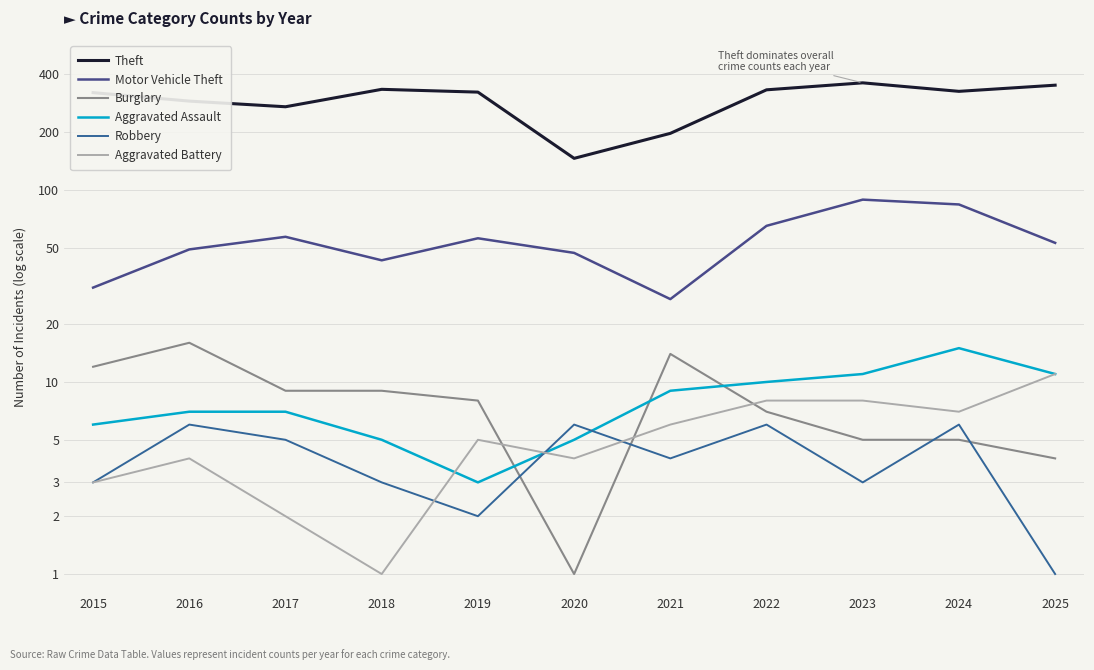

How many lines are shown in the chart?

6